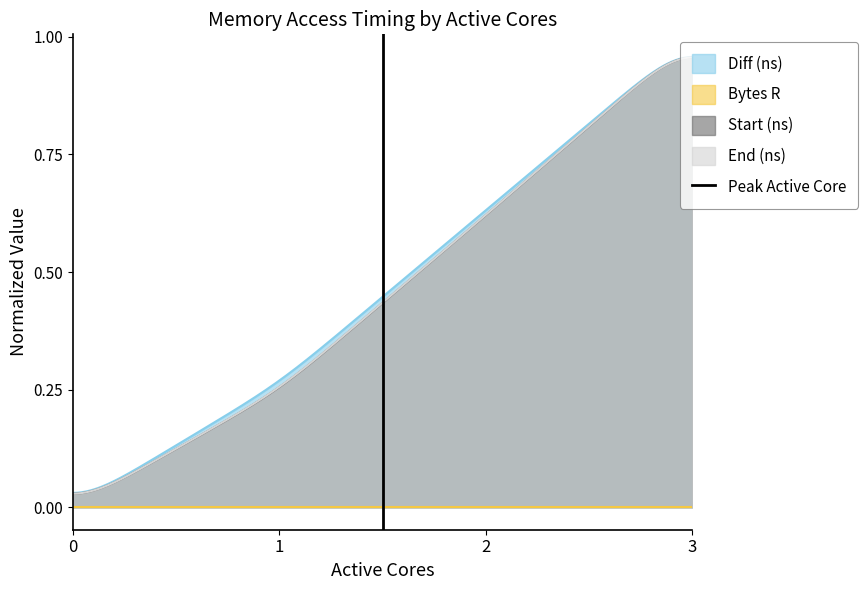

How many data points are less than 1?

1